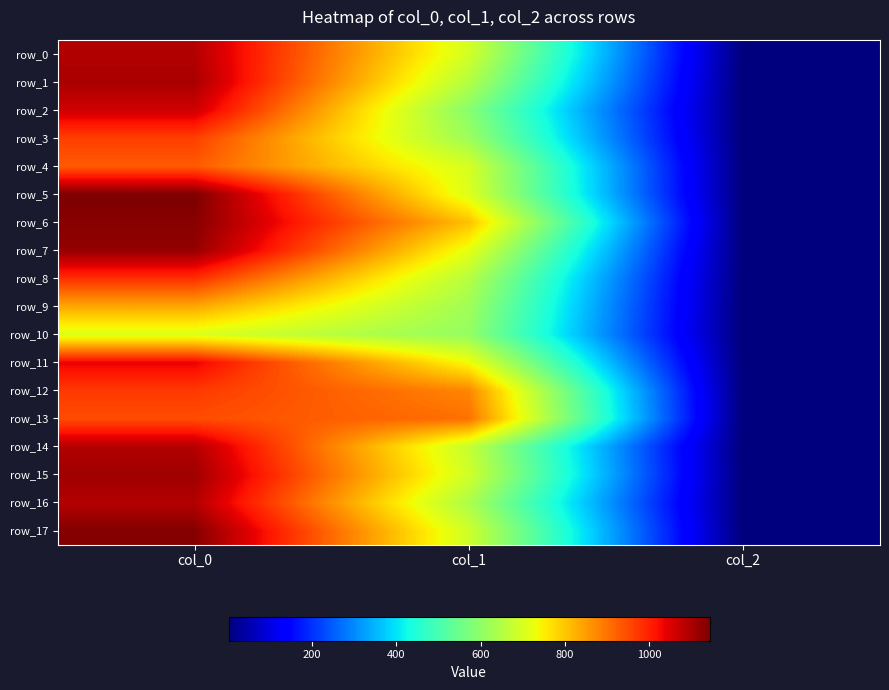

At which label does row_5 first exceed 708?

col_0